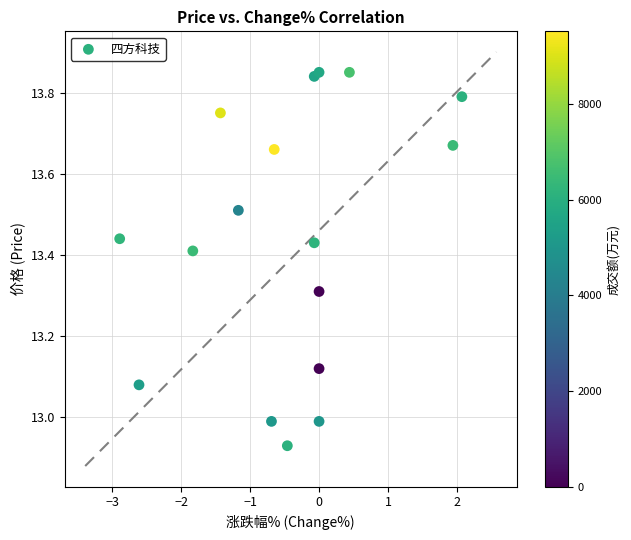

What is the range of Y values (max minus min)?

0.9